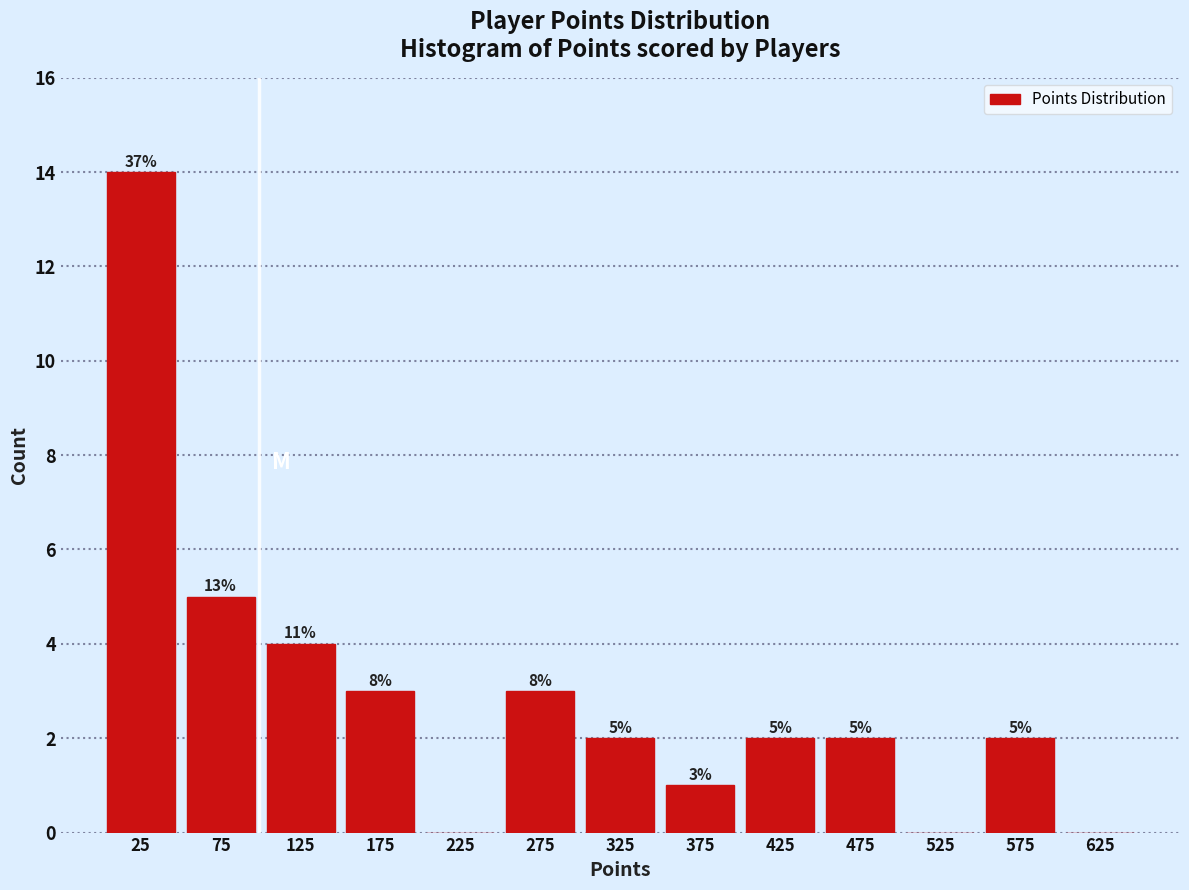

Over which range of the x-axis is the bar tallest?

0 to 50